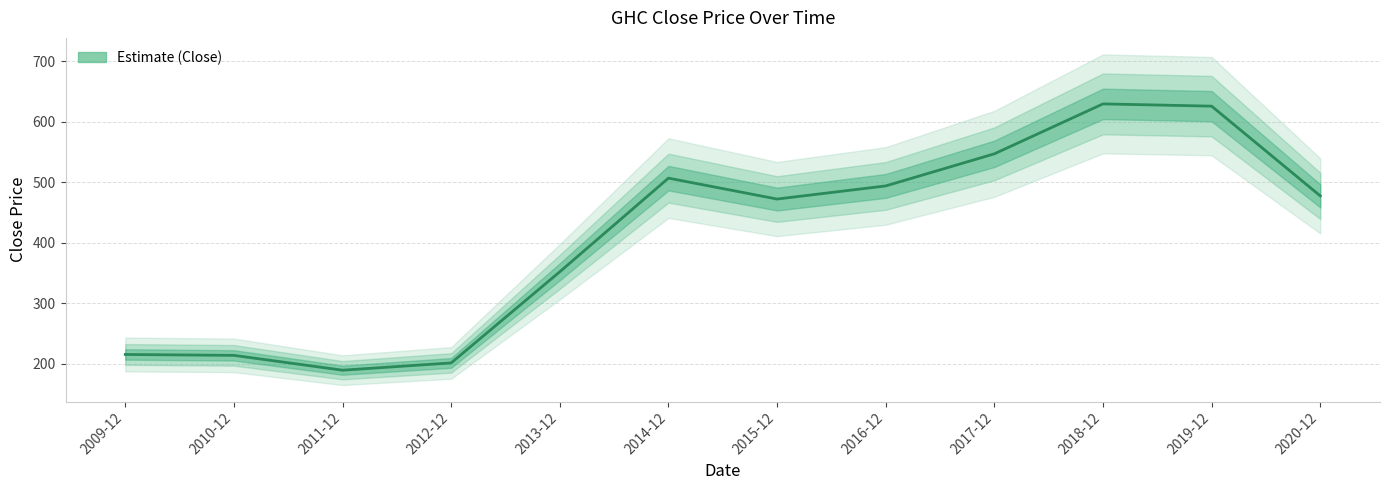

Rank the categories by value from lowest to highest.

2011-12, 2012-12, 2010-12, 2009-12, 2013-12, 2015-12, 2020-12, 2016-12, 2014-12, 2017-12, 2019-12, 2018-12